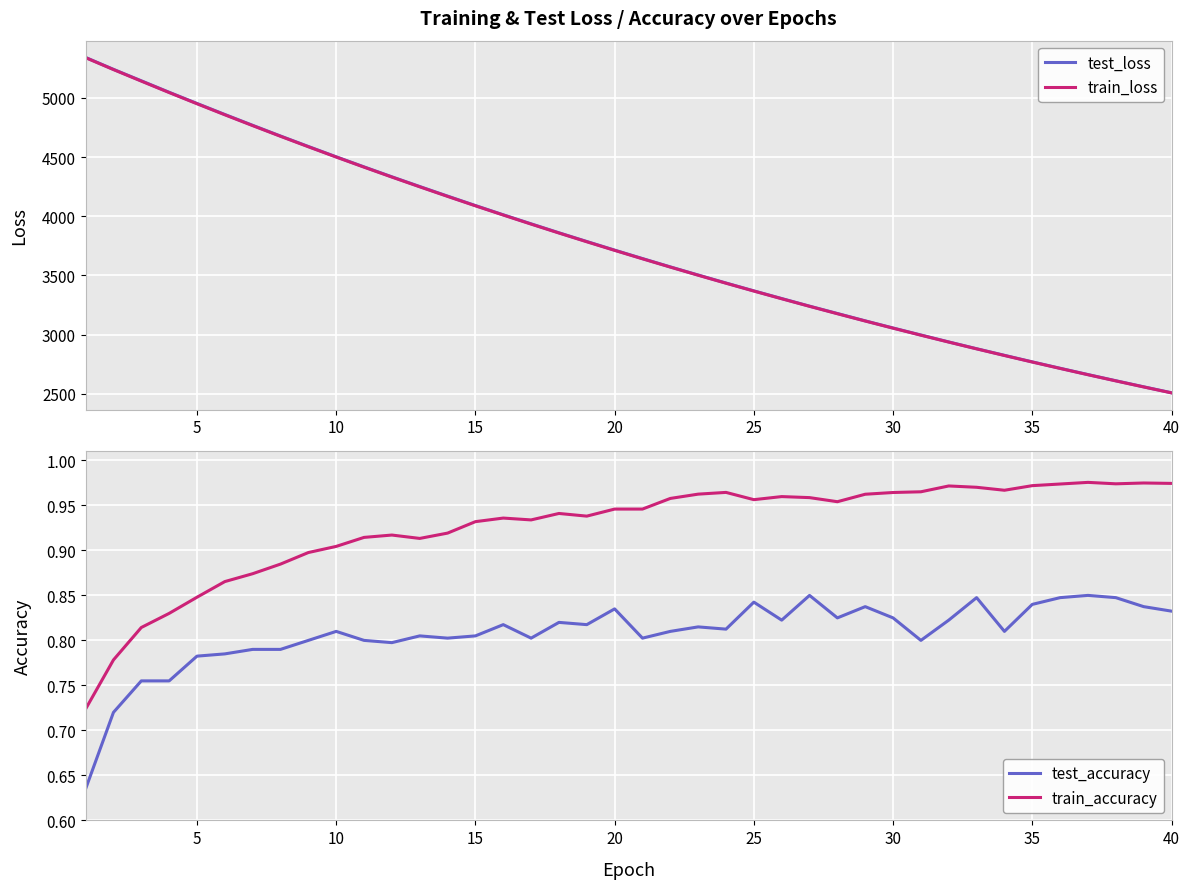

Reading left to right, transcribe all the data shown in this chart.

test_loss: 5342.0	5241.4	5144.7	5047.7	4953.3	4860.0	4768.6	4678.0	4589.7	4502.5	4417.2	4333.5	4251.3	4170.4	4090.7	4012.6	3936.2	3860.5	3786.8	3714.0	3642.6	3572.3	3503.7	3436.0	3369.6	3304.8	3240.6	3178.6	3116.4	3056.1	2996.8	2938.2	2880.9	2825.1	2769.7	2715.7	2662.5	2610.4	2559.1	2508.8
train_loss: 5339.9	5239.6	5141.9	5045.4	4950.7	4857.5	4765.9	4675.8	4587.3	4500.4	4415.0	4331.2	4248.9	4168.0	4088.4	4010.4	3933.7	3858.4	3784.5	3711.9	3640.6	3570.6	3501.8	3434.3	3368.1	3303.1	3239.1	3176.5	3114.9	3054.4	2995.1	2936.8	2879.6	2823.5	2768.4	2714.3	2661.2	2609.1	2557.9	2507.7
test_accuracy: 0.6	0.7	0.8	0.8	0.8	0.8	0.8	0.8	0.8	0.8	0.8	0.8	0.8	0.8	0.8	0.8	0.8	0.8	0.8	0.8	0.8	0.8	0.8	0.8	0.8	0.8	0.8	0.8	0.8	0.8	0.8	0.8	0.8	0.8	0.8	0.8	0.8	0.8	0.8	0.8
train_accuracy: 0.7	0.8	0.8	0.8	0.8	0.9	0.9	0.9	0.9	0.9	0.9	0.9	0.9	0.9	0.9	0.9	0.9	0.9	0.9	0.9	0.9	1.0	1.0	1.0	1.0	1.0	1.0	1.0	1.0	1.0	1.0	1.0	1.0	1.0	1.0	1.0	1.0	1.0	1.0	1.0